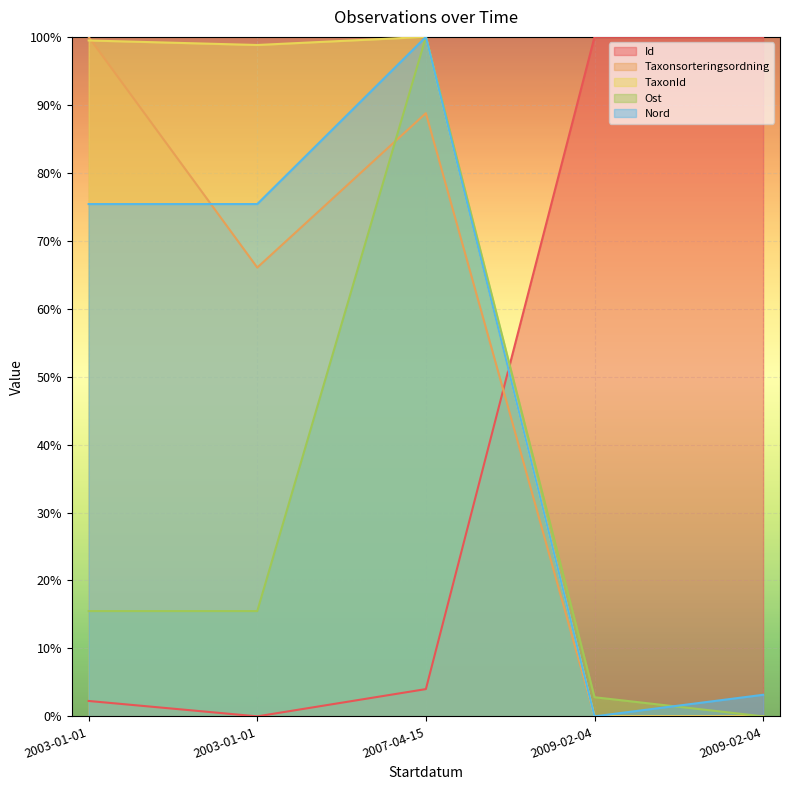

Which series ends up on top after the final intersection of Id and Ost?

Id